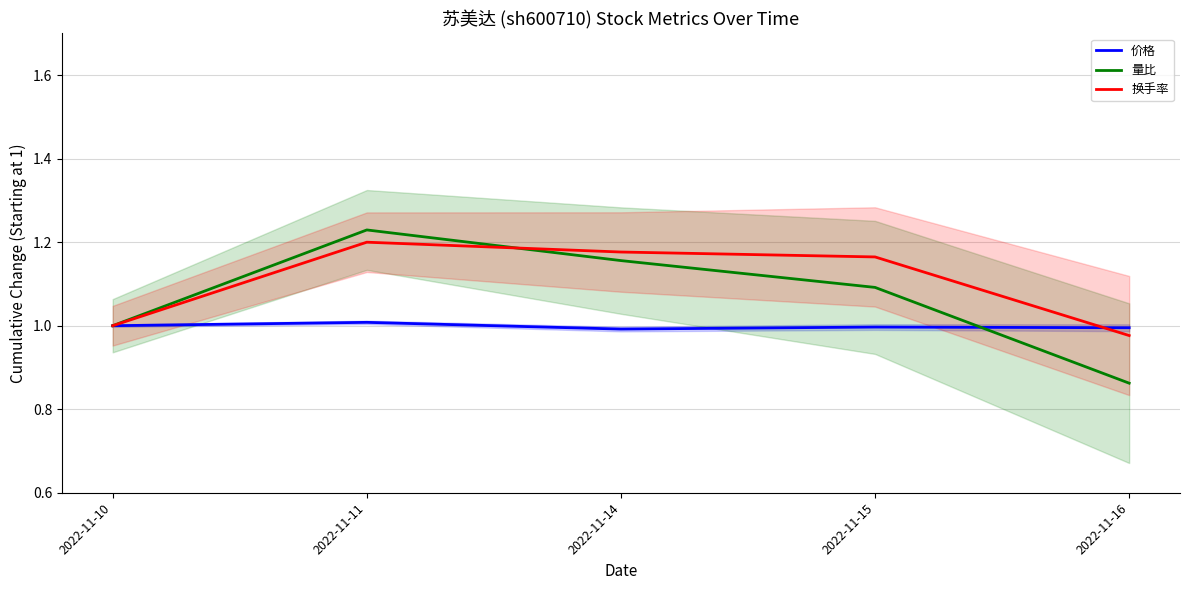

Rank the series by their maximum value, from highest to lowest.

量比, 换手率, 价格